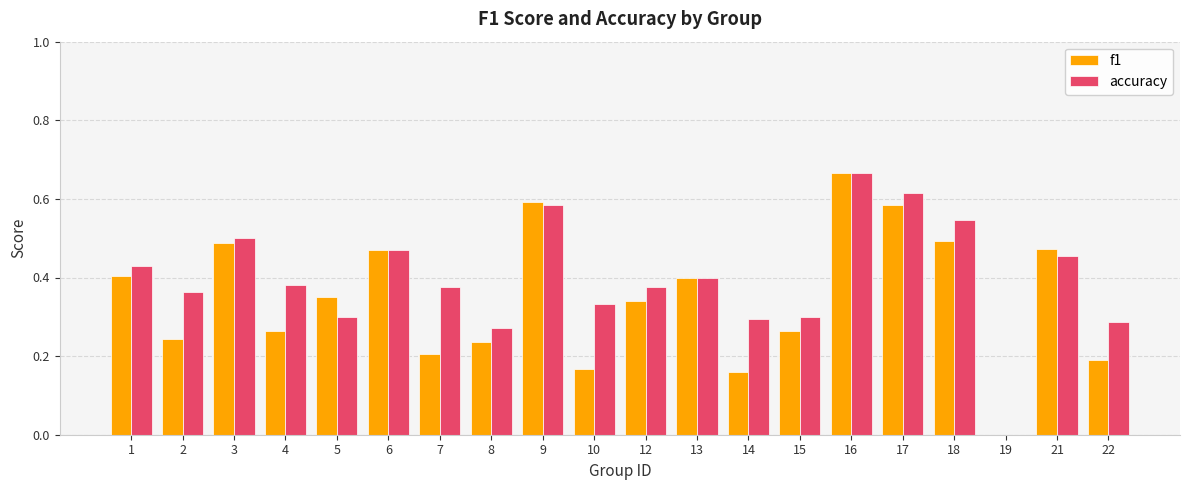

Is the value of accuracy at 1 greater than the value of f1 at 15?

Yes